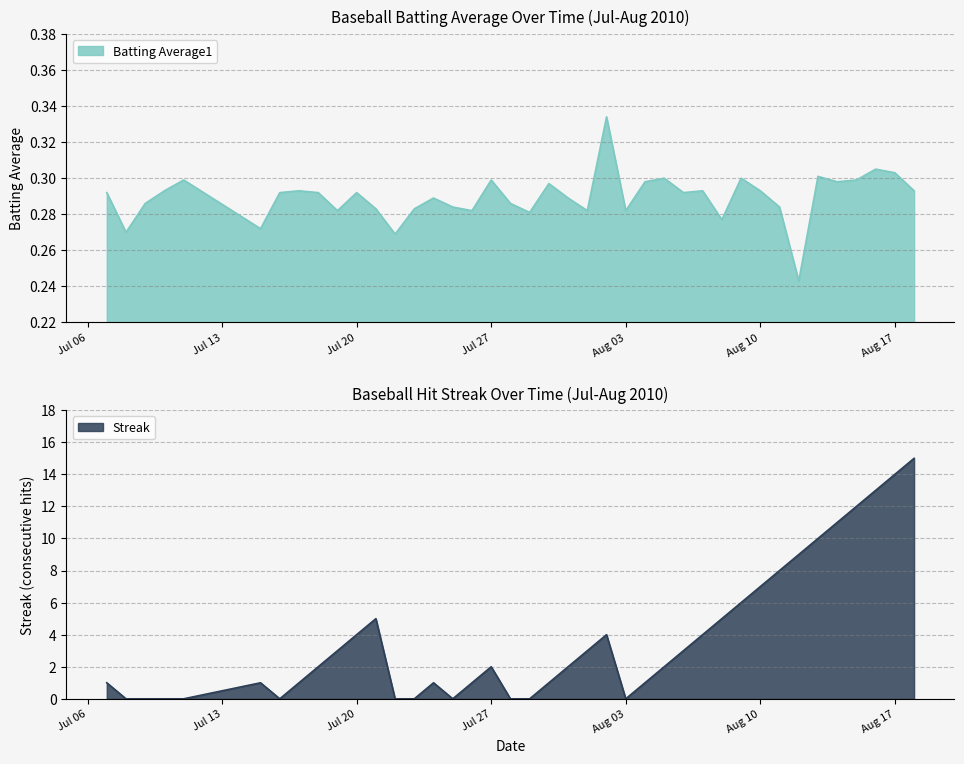

Is it true that Batting Average1 equals 0.5 at Jul 20?

False